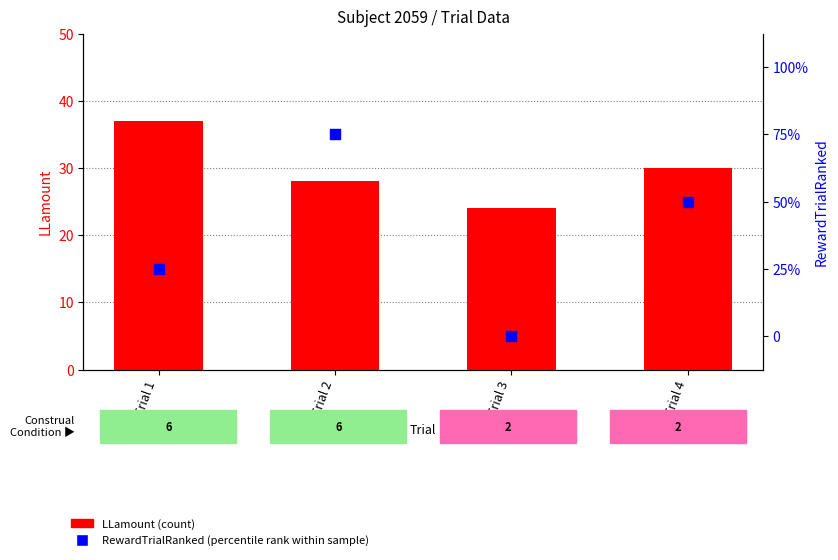

At which category is the sum across all series the highest?

Trial 1